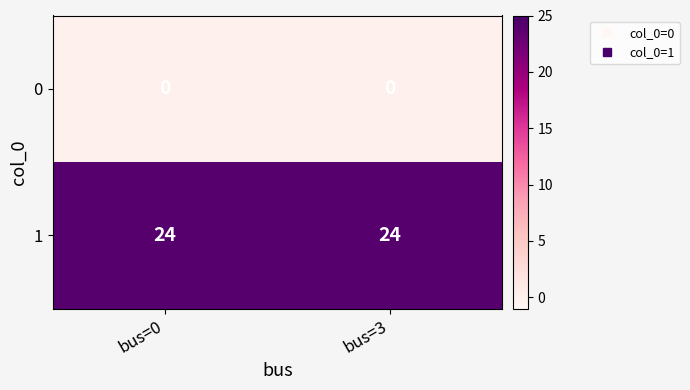

What is the maximum value for 1?

24